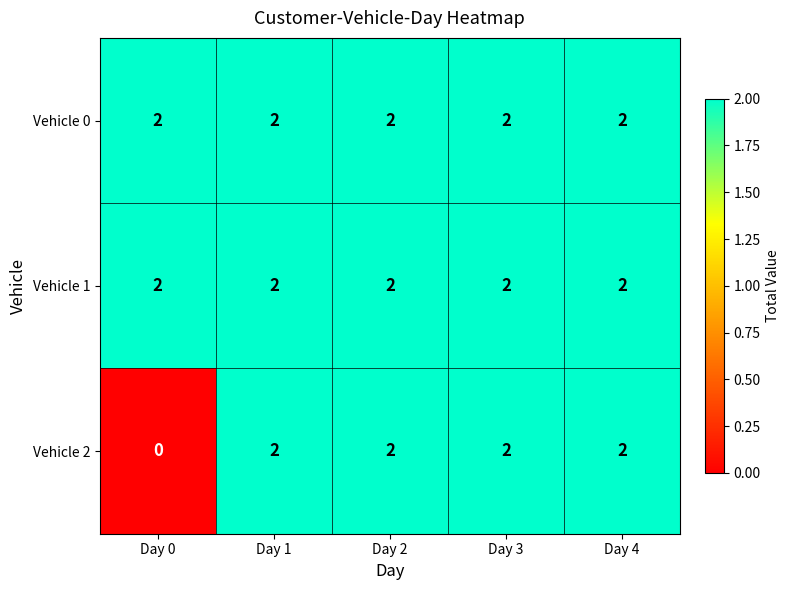

Is it true that Vehicle 0 equals 1 at Day 3?

False